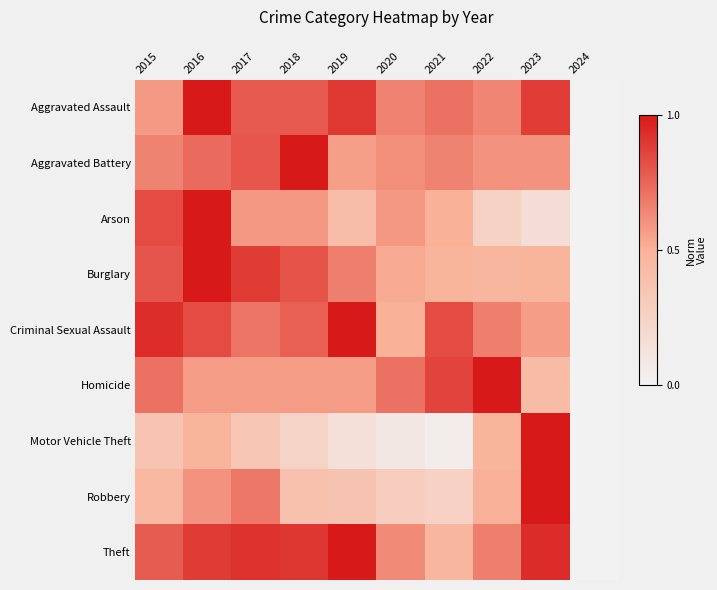

Which series changed the most between 2015 and 2018?

Aggravated Battery